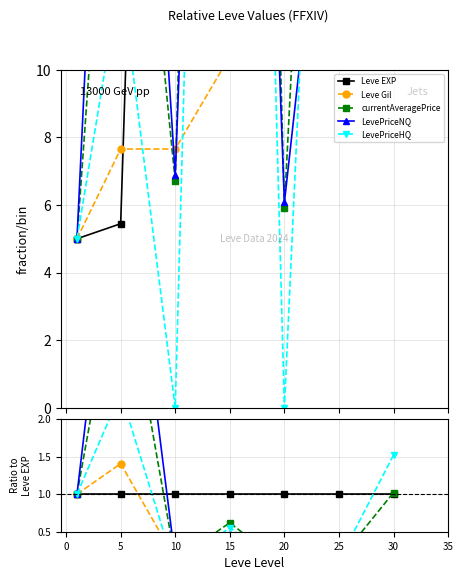

True or false: LevePriceNQ has more than 2 interior local peaks.

True